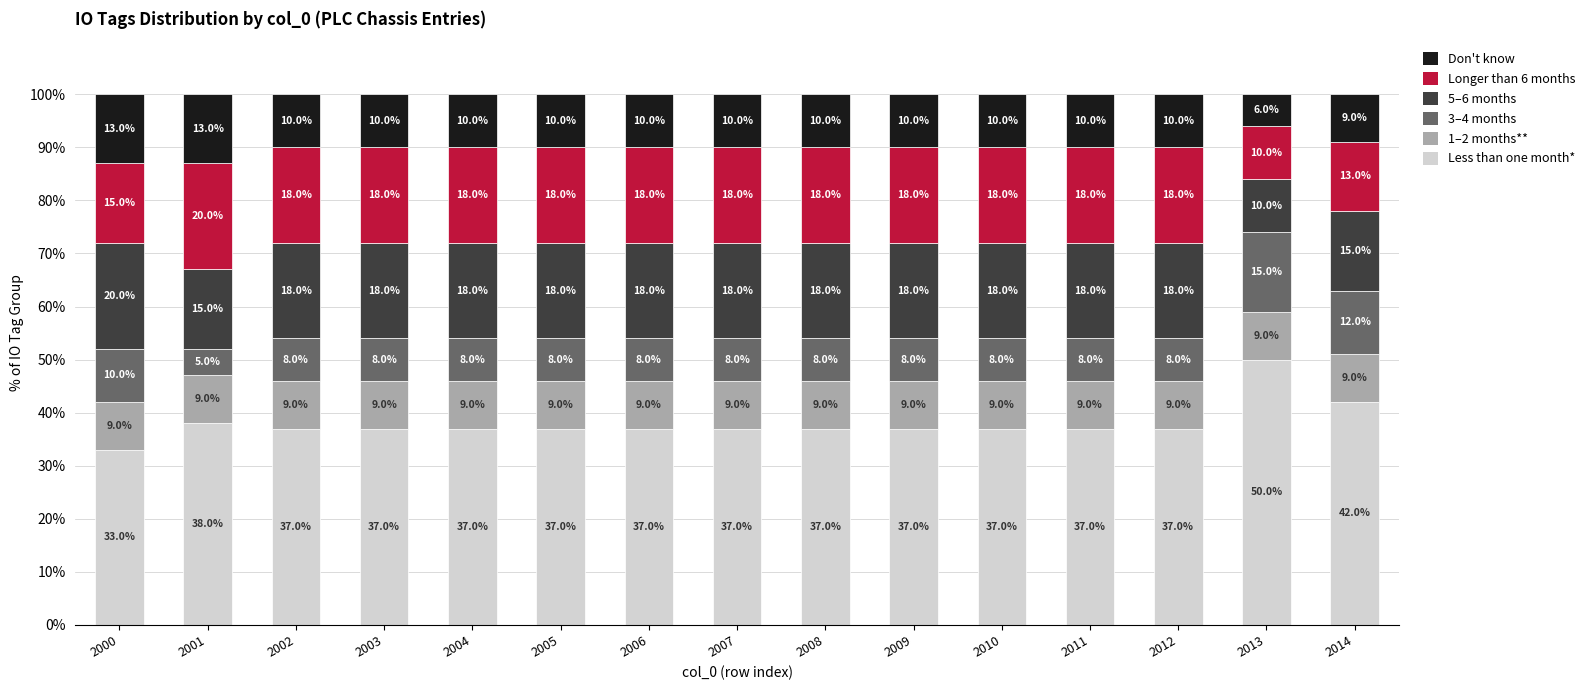

True or false: Less than one month* has a value of 63 at 2004.

False